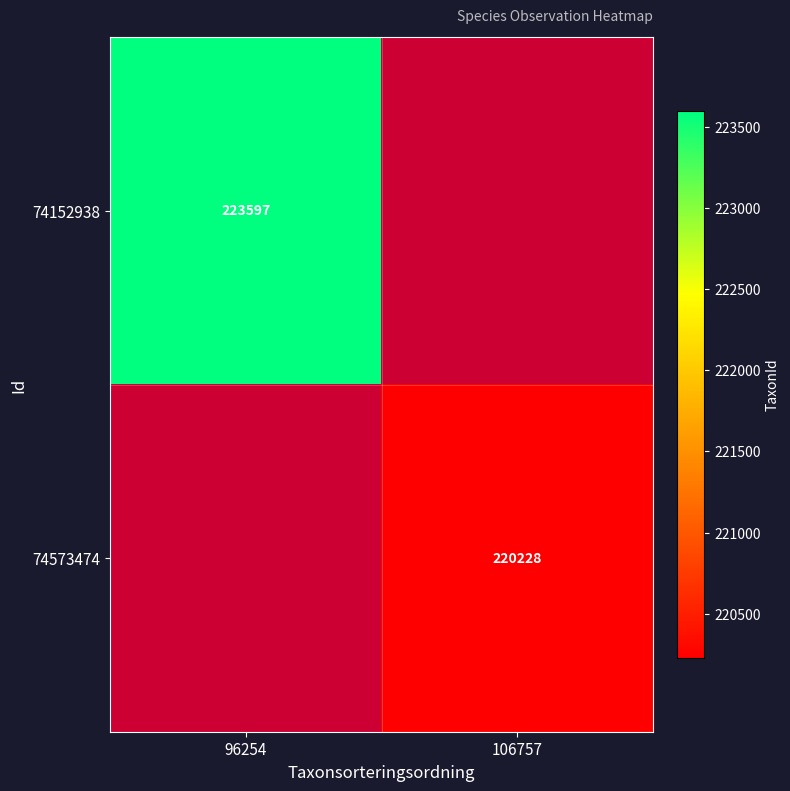

At how many categories does at least one series exceed 220377?

1